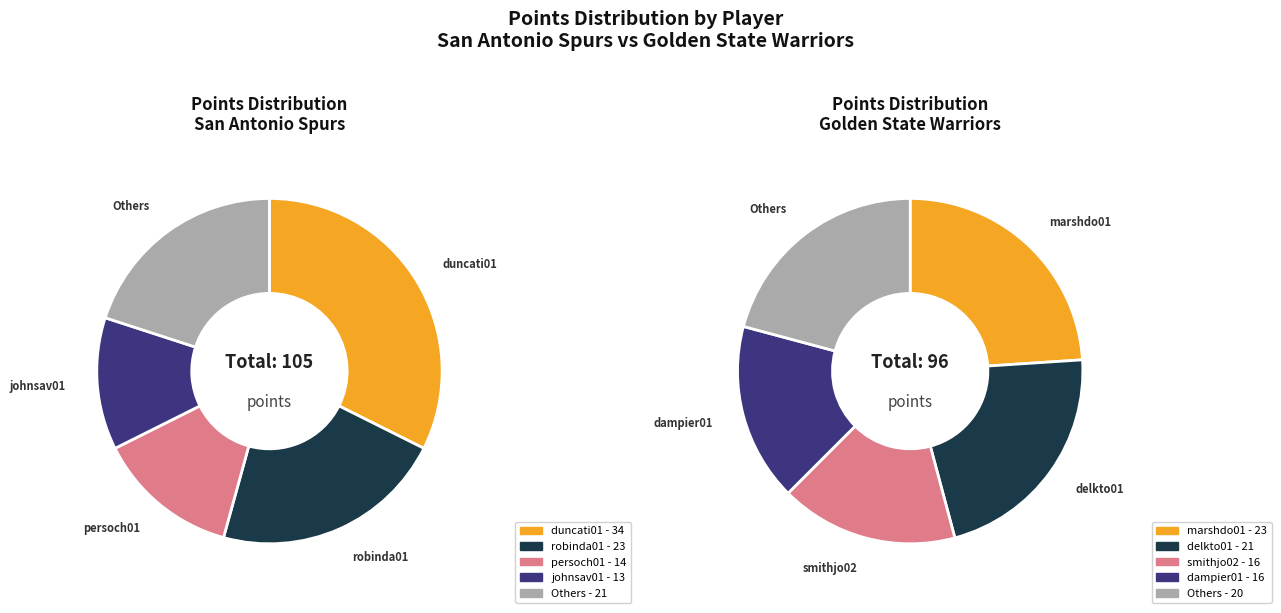

Is herreca01 the majority of the pie?

No